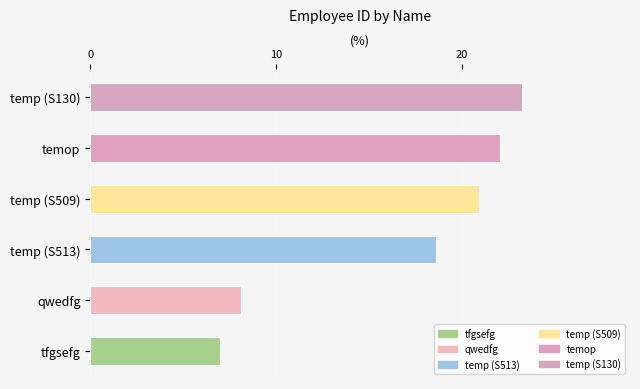

What is the average value?

16.7